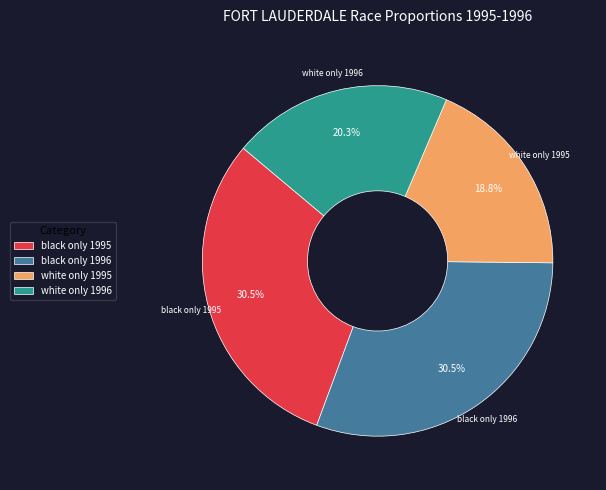

Does white only 1995 represent more than half of the total?

No